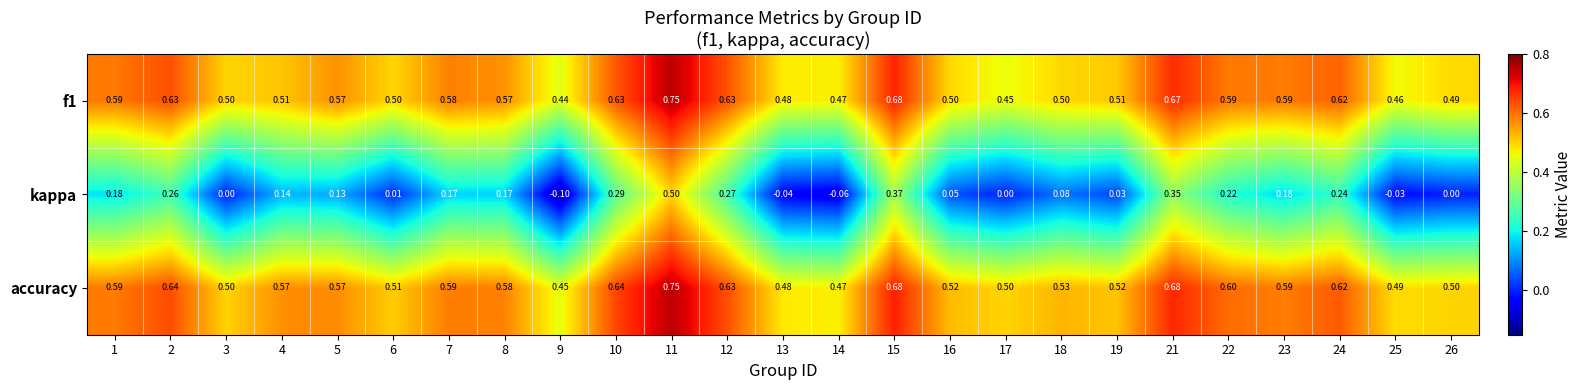

Is the value of accuracy at 16 greater than the value of f1 at 2?

No